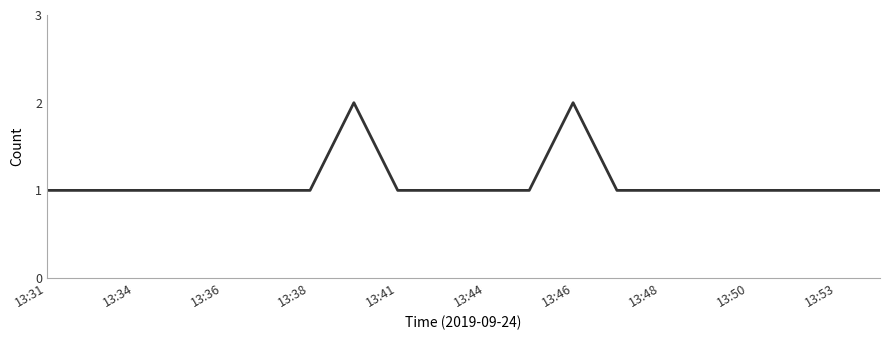

Count the number of data series in this chart.

1